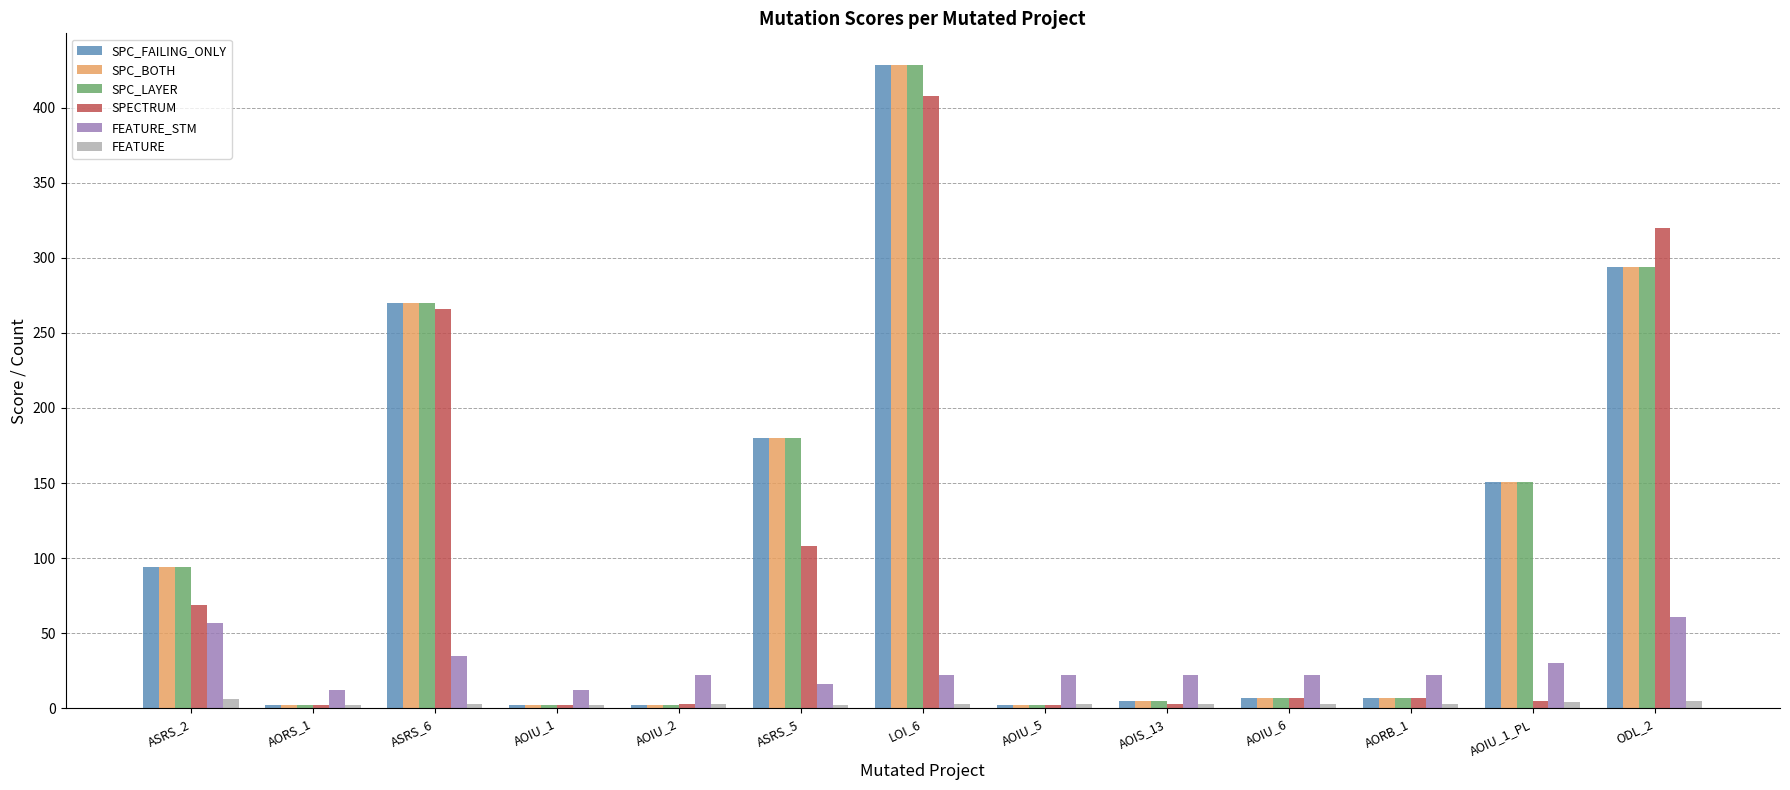

Does the chart contain stacked bars?

No